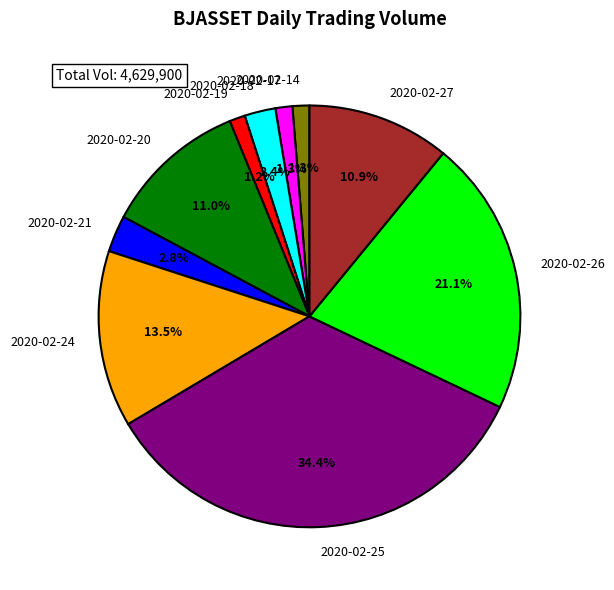

True or false: 2020-02-25 accounts for 23% of the total.

False